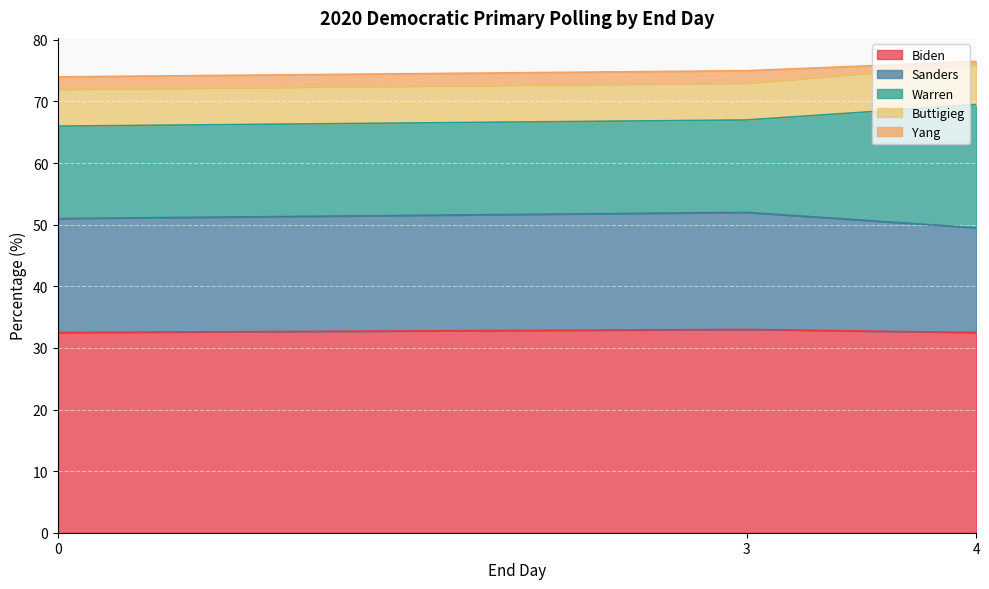

What is the highest value of the Biden series?

33.0